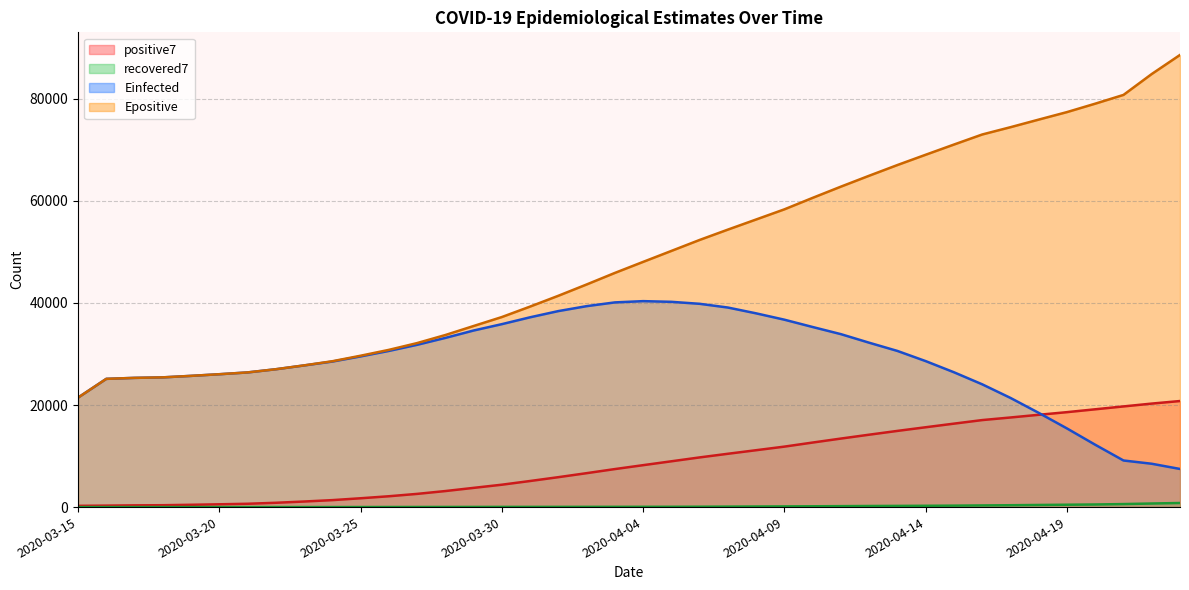

At 2020-04-21, list the series in order from largest to smallest.

Epositive, positive7, Einfected, recovered7